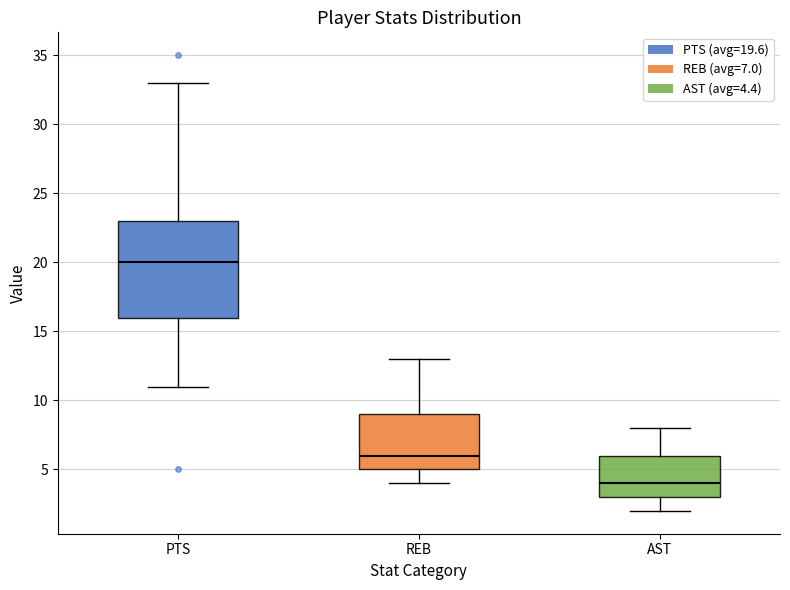

Which box is the tallest, from its lower edge to its upper edge?

PTS